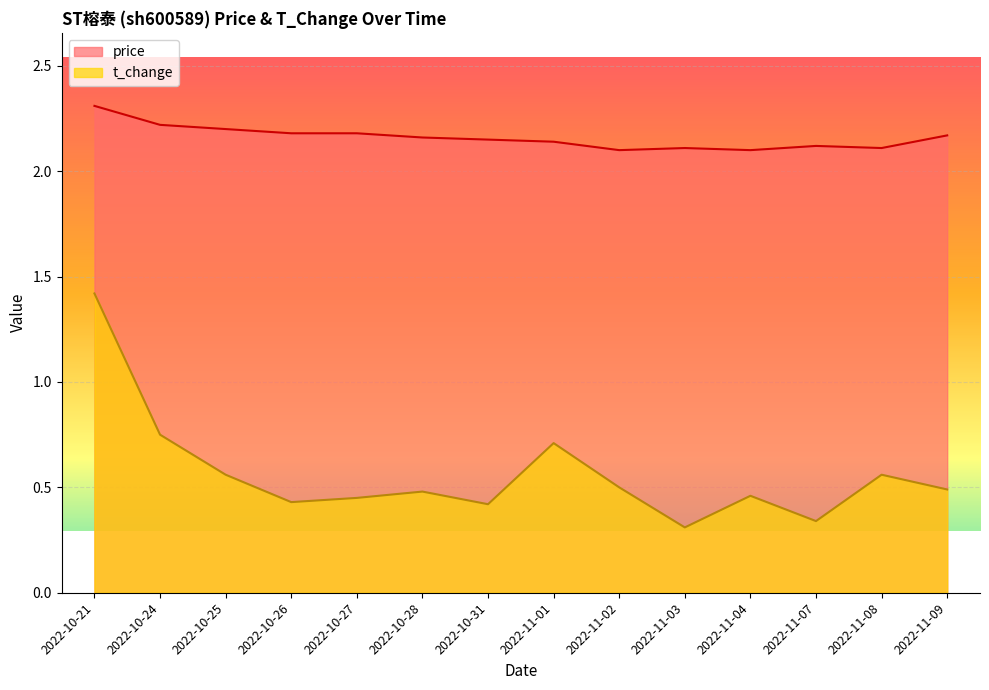

What is the sum of all t_change values?

7.9